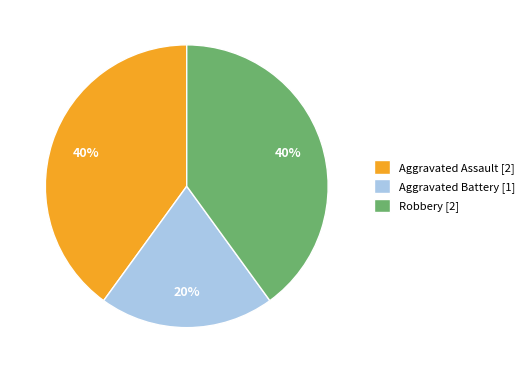

How many slices are in this pie chart?

3